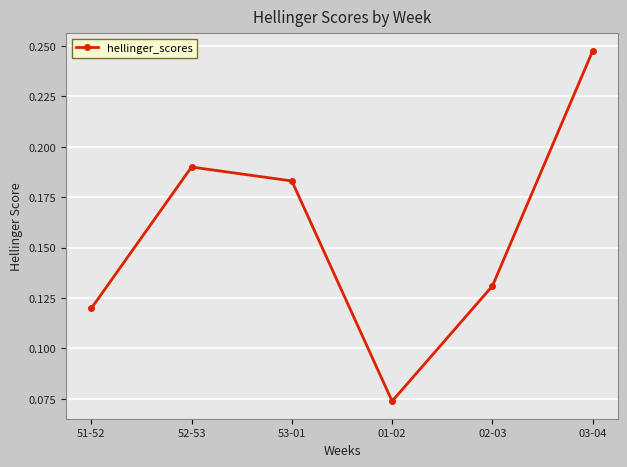

True or false: the data shows 0.1 at 52-53.

False